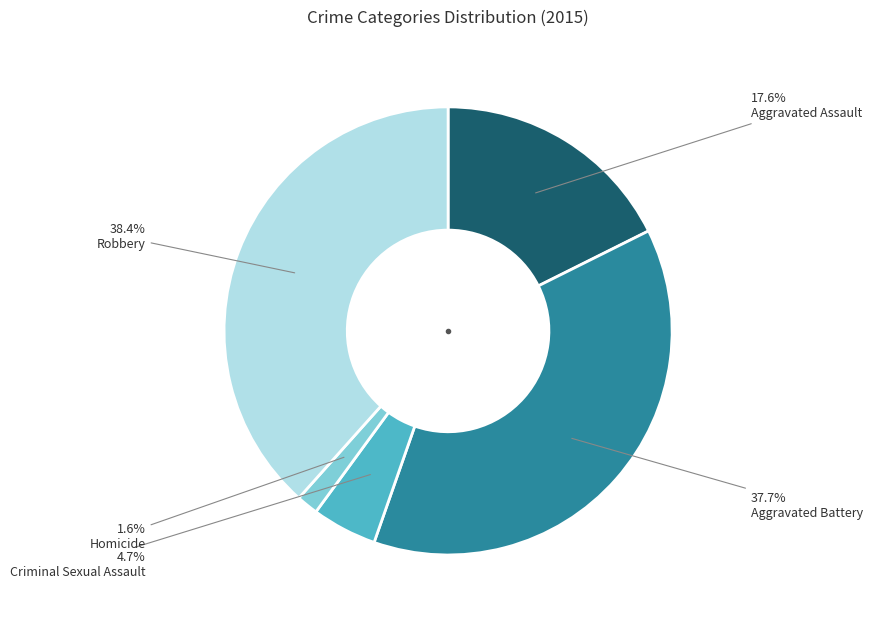

Is there a majority slice in this chart?

No